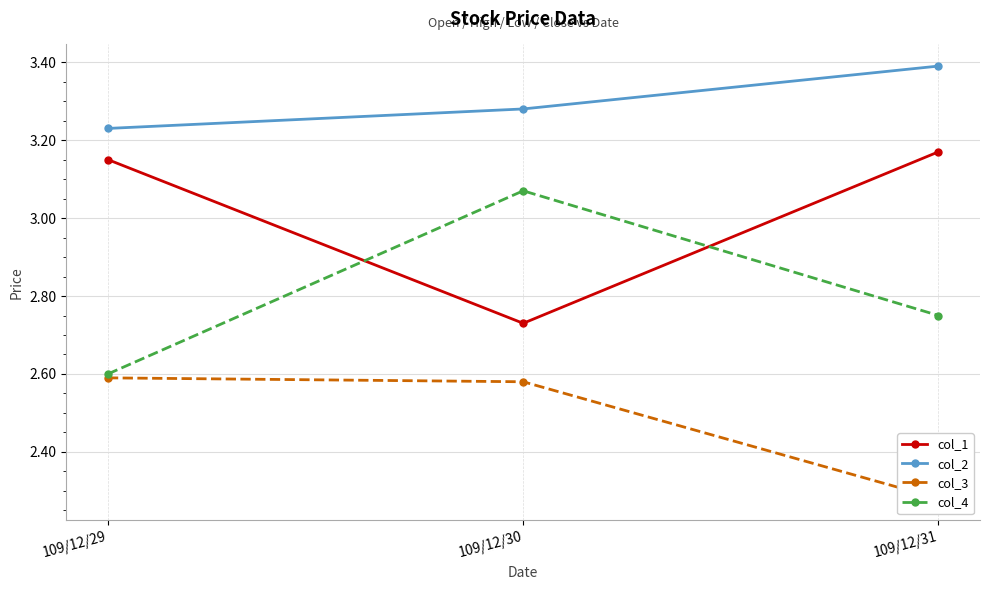

The col_4 series shows 3.1 at 109/12/30. True or false?

True